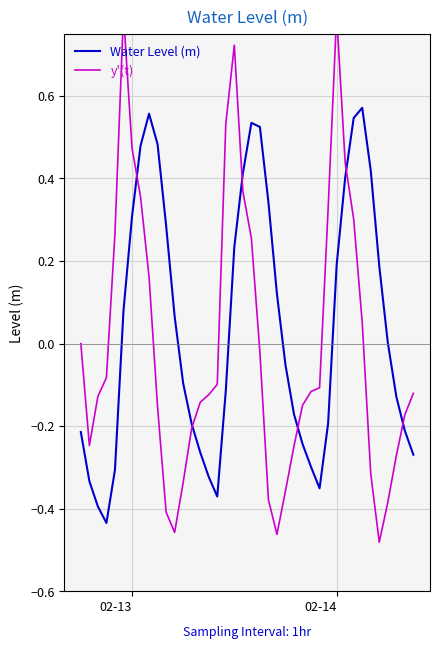

Is it true that y'(t) equals 0.1 at 31?

False